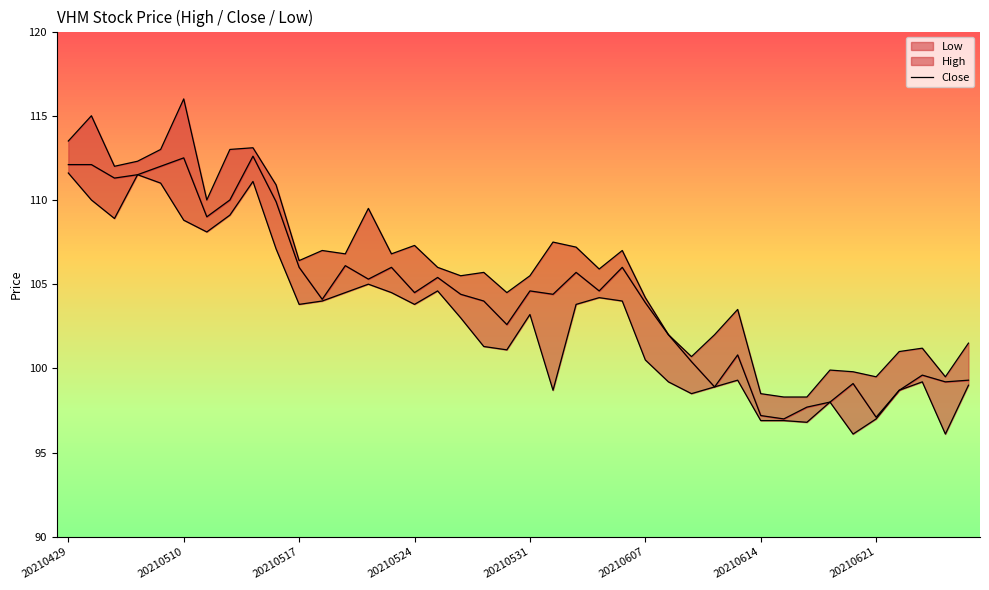

How many points are higher than both their immediate neighbors (excluding endpoints)?

11